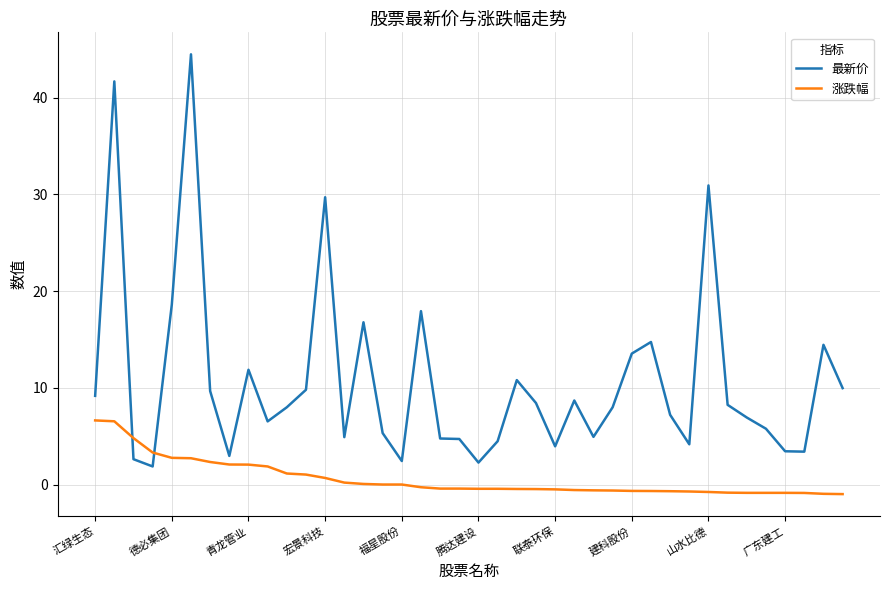

What is the highest value of the 最新价 series?

44.5